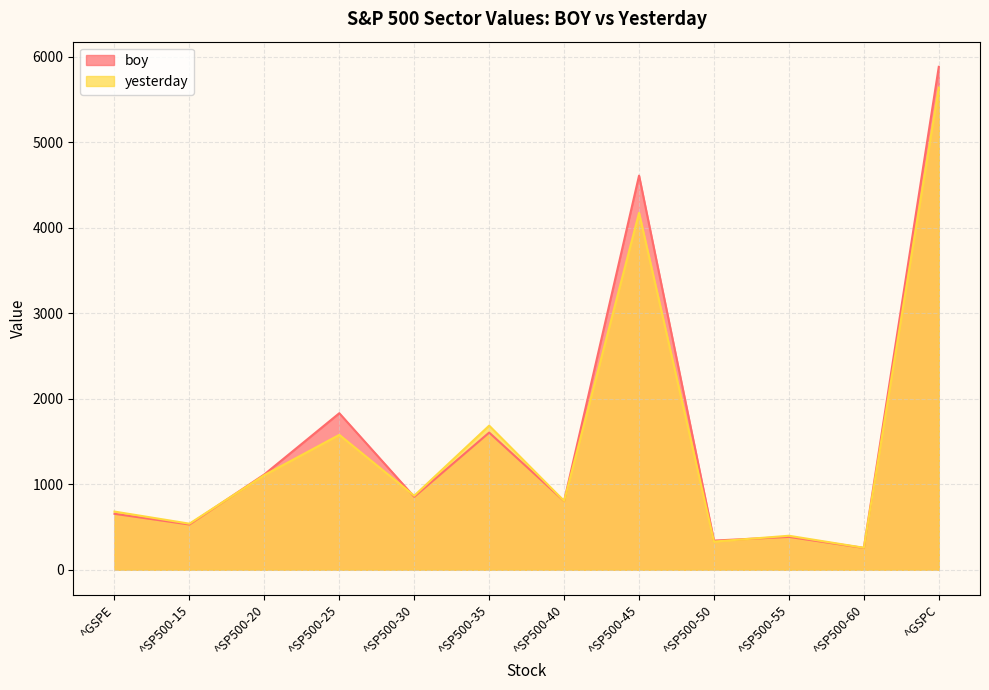

List the labels in order of yesterday value, largest first.

^GSPC, ^SP500-45, ^SP500-35, ^SP500-25, ^SP500-20, ^SP500-30, ^SP500-40, ^GSPE, ^SP500-15, ^SP500-55, ^SP500-50, ^SP500-60